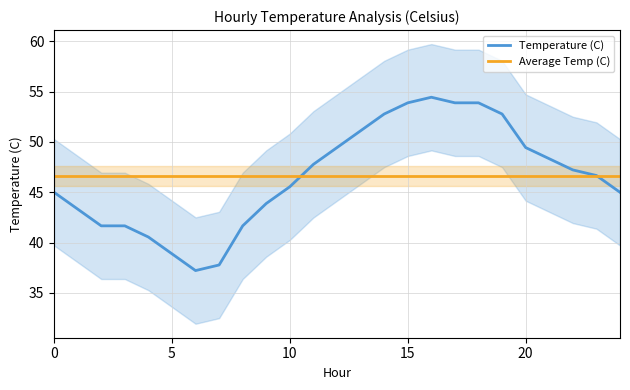

Is this an area chart (filled region under the line)?

No